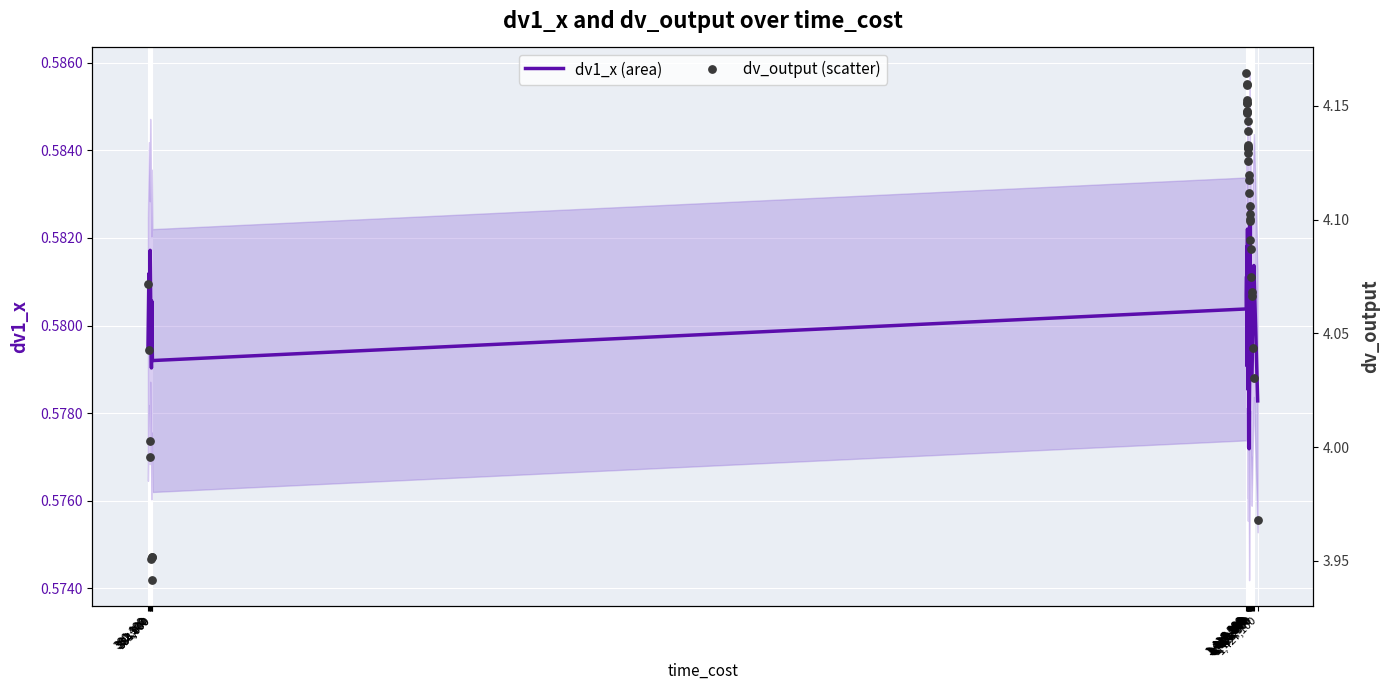

Which series has the largest total across all categories?

dv_output (scatter)